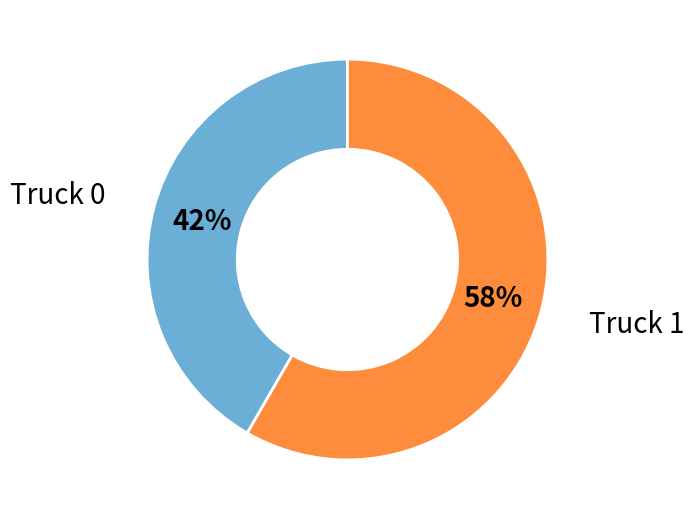

What is the largest slice in the pie chart?

Truck 1